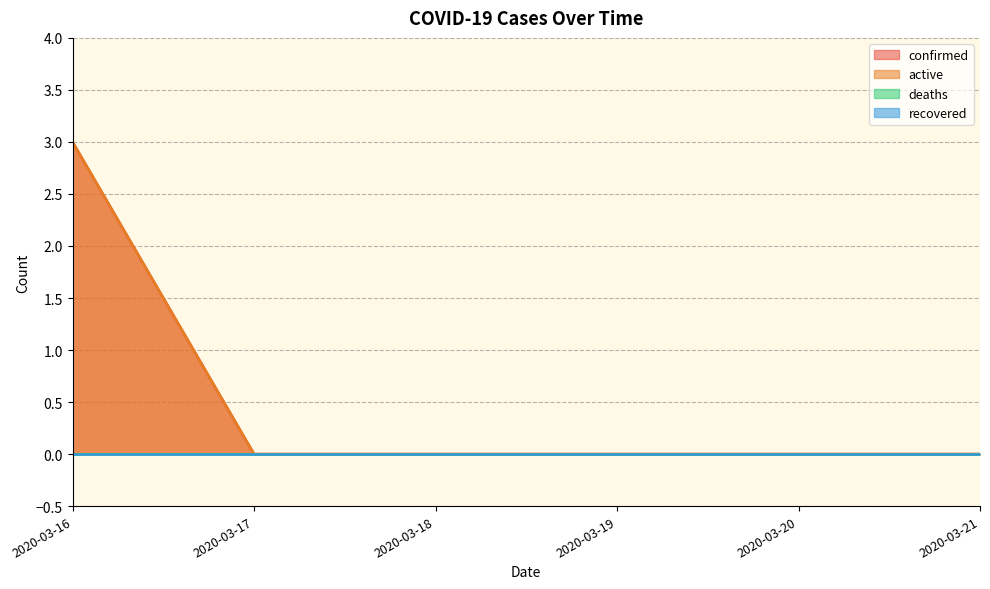

Does the chart display data point markers on the line(s)?

No